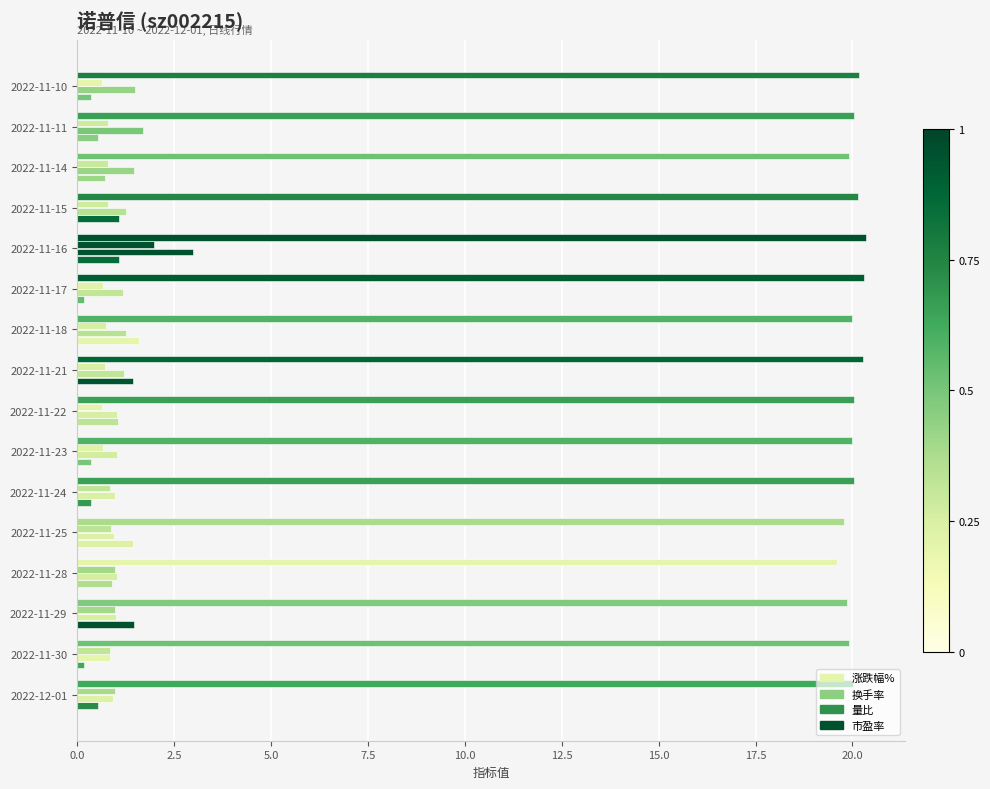

Does the chart contain any negative values?

No